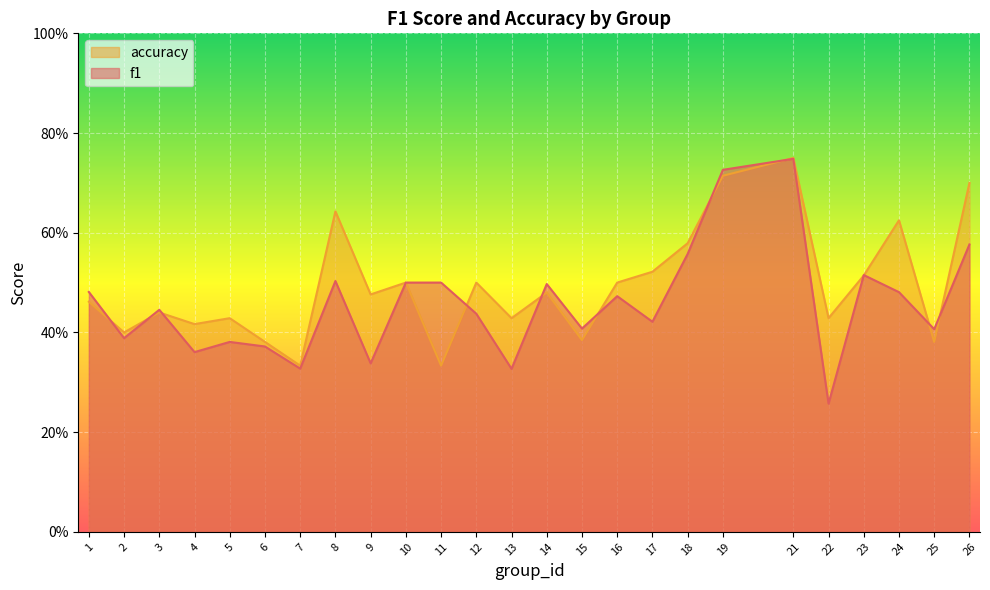

The f1 series shows 0.1 at 2. True or false?

False